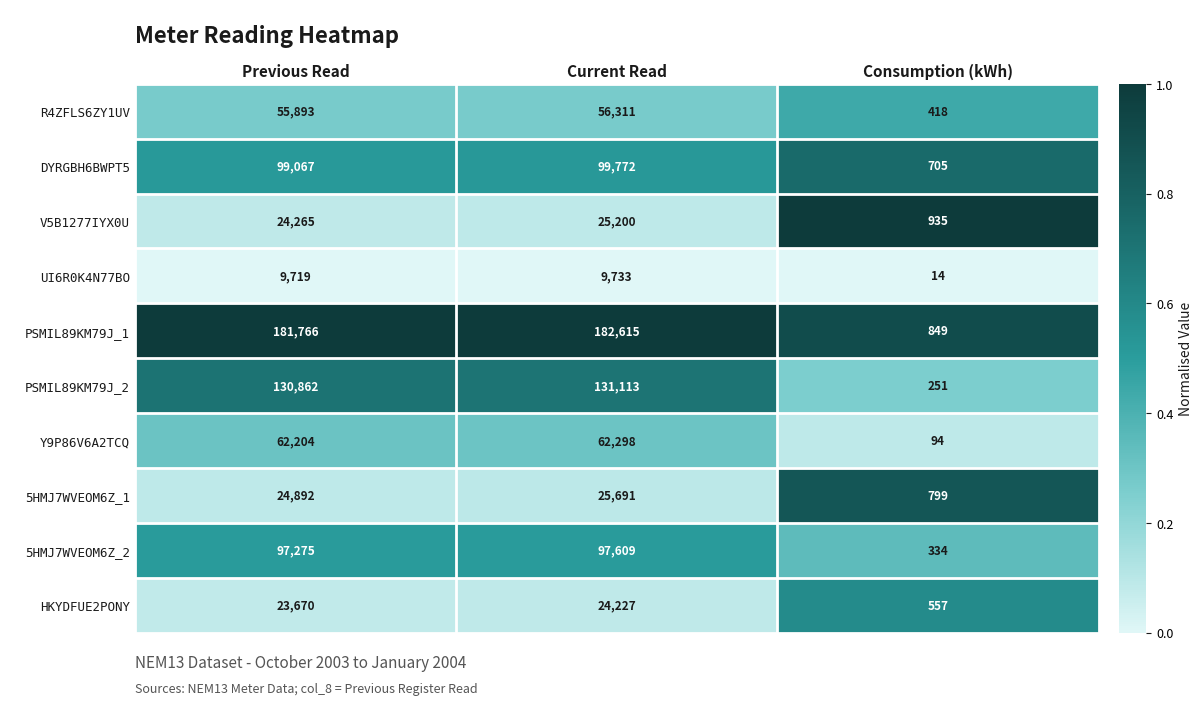

True or false: 5HMJ7WVEOM6Z_1 has a value of 799 at Consumption (kWh).

True